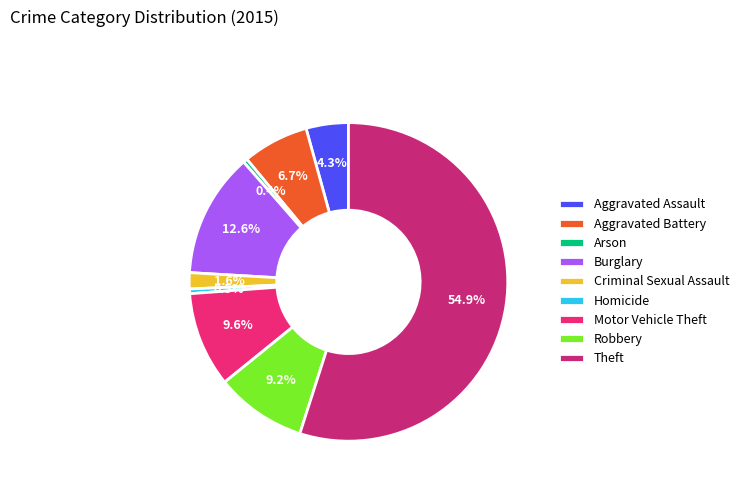

What is the majority slice?

Theft